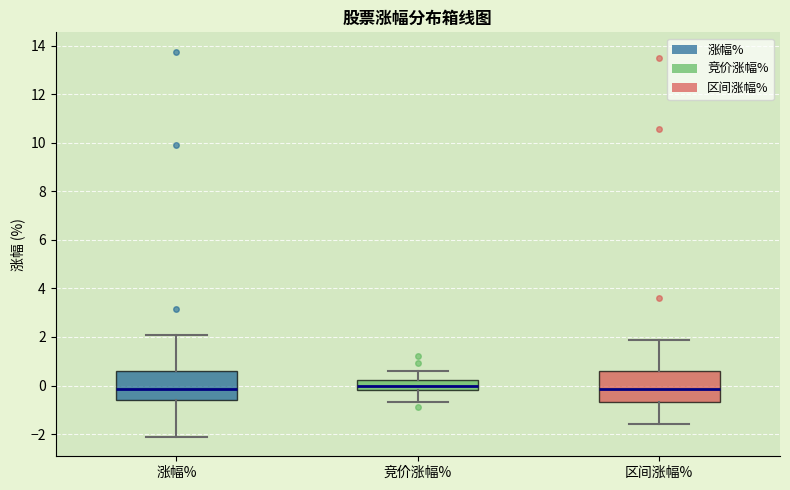

Reading left to right, read every box against the y-axis: the position of its median line, the range the box covers, and the ends of its whiskers. The values are not printed on the chart, so give them approximately, as read against the axis.

涨幅%: median -0.2, box -0.6 to 0.6, whiskers -2.2 to 2.2
竞价涨幅%: median 0.0, box -0.2 to 0.2, whiskers -0.6 to 0.6
区间涨幅%: median -0.2, box -0.6 to 0.6, whiskers -1.6 to 1.8